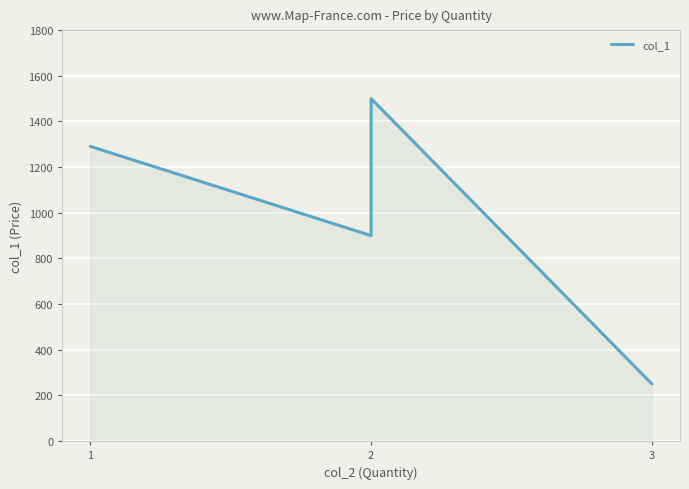

Reading left to right, extract all data points from this chart.

1291.0	900.0	1500.0	250.5